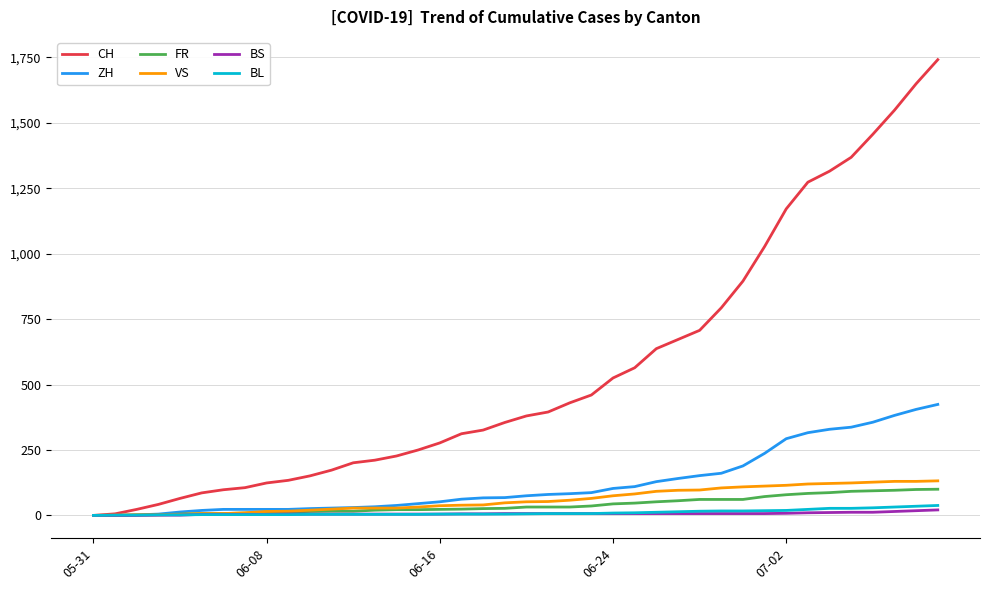

What is the highest value of the CH series?

1741